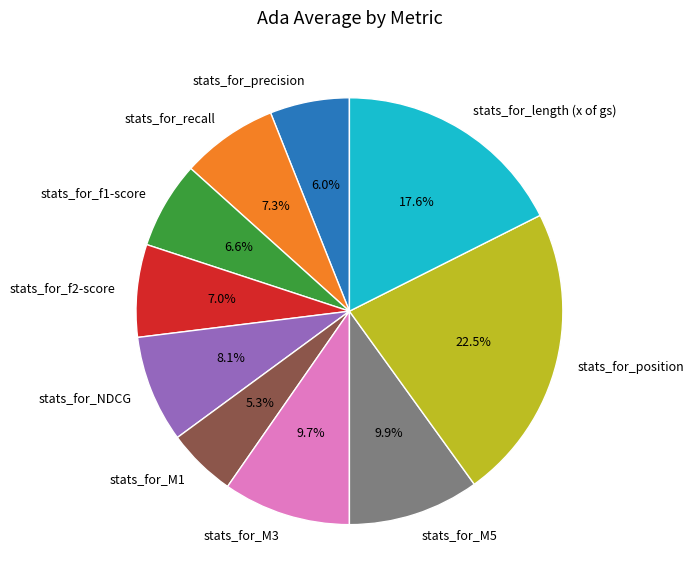

To the nearest percent, what portion does stats_for_NDCG represent?

8%